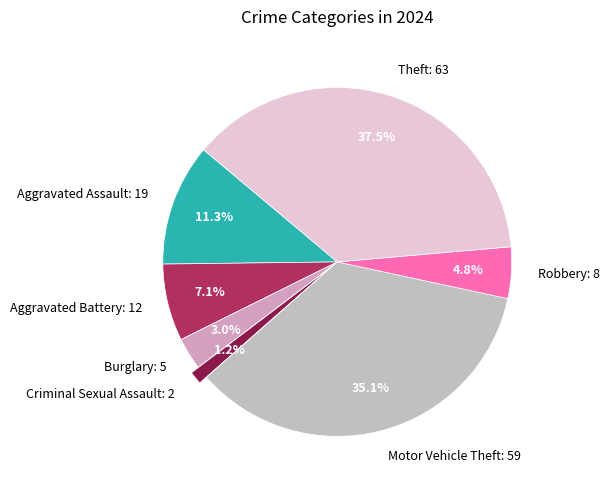

To the nearest percent, what portion does Burglary represent?

3%